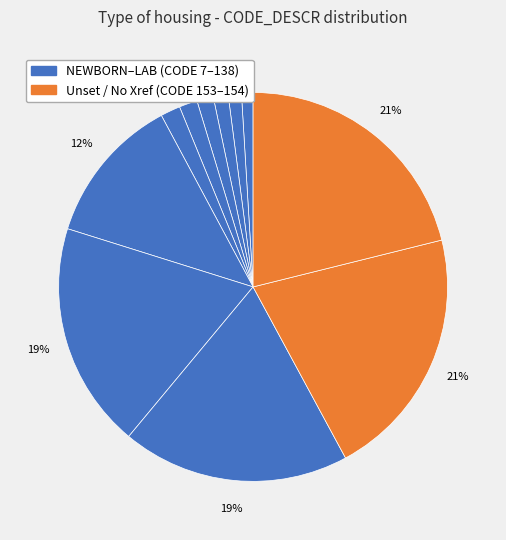

Which slice is the smallest?

NEWBORN